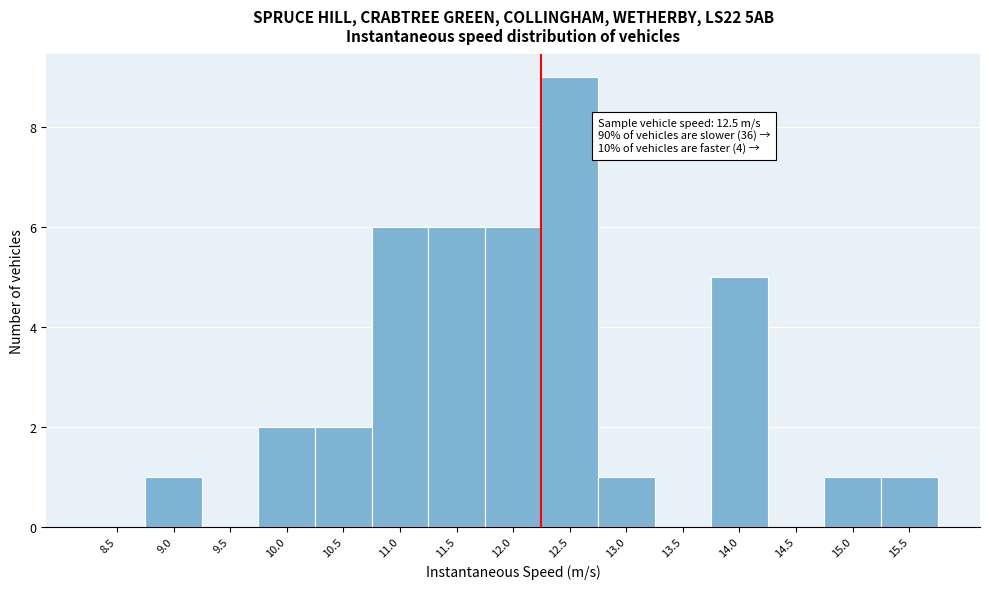

Reading left to right, list all the values displayed in this chart.

8.5=0	9.0=1	9.5=0	10.0=2	10.5=2	11.0=6	11.5=6	12.0=6	12.5=9	13.0=1	13.5=0	14.0=5	14.5=0	15.0=1	15.5=1